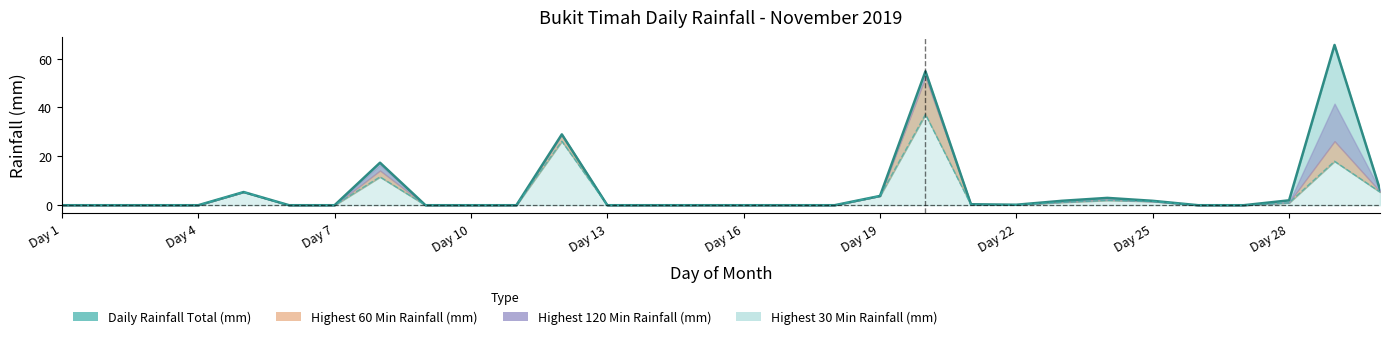

Which series has the largest total across all categories?

Daily Rainfall Total (mm)